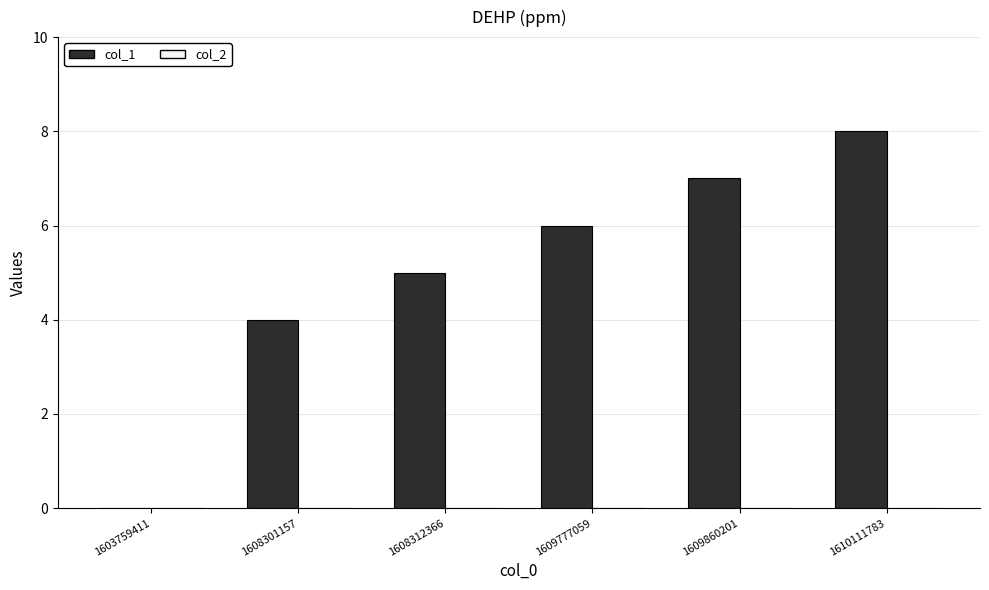

What is the sum of all values?

30